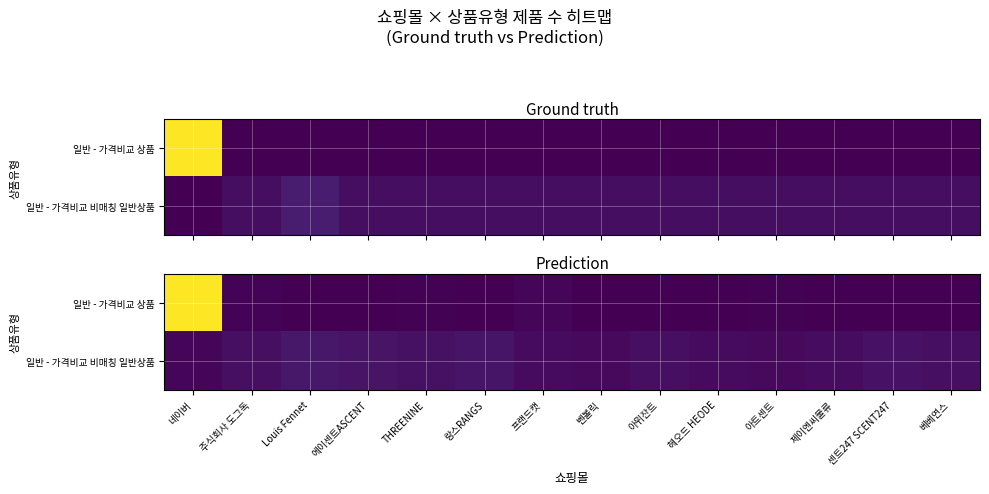

How many values in 일반 - 가격비교 상품 are above zero?

5